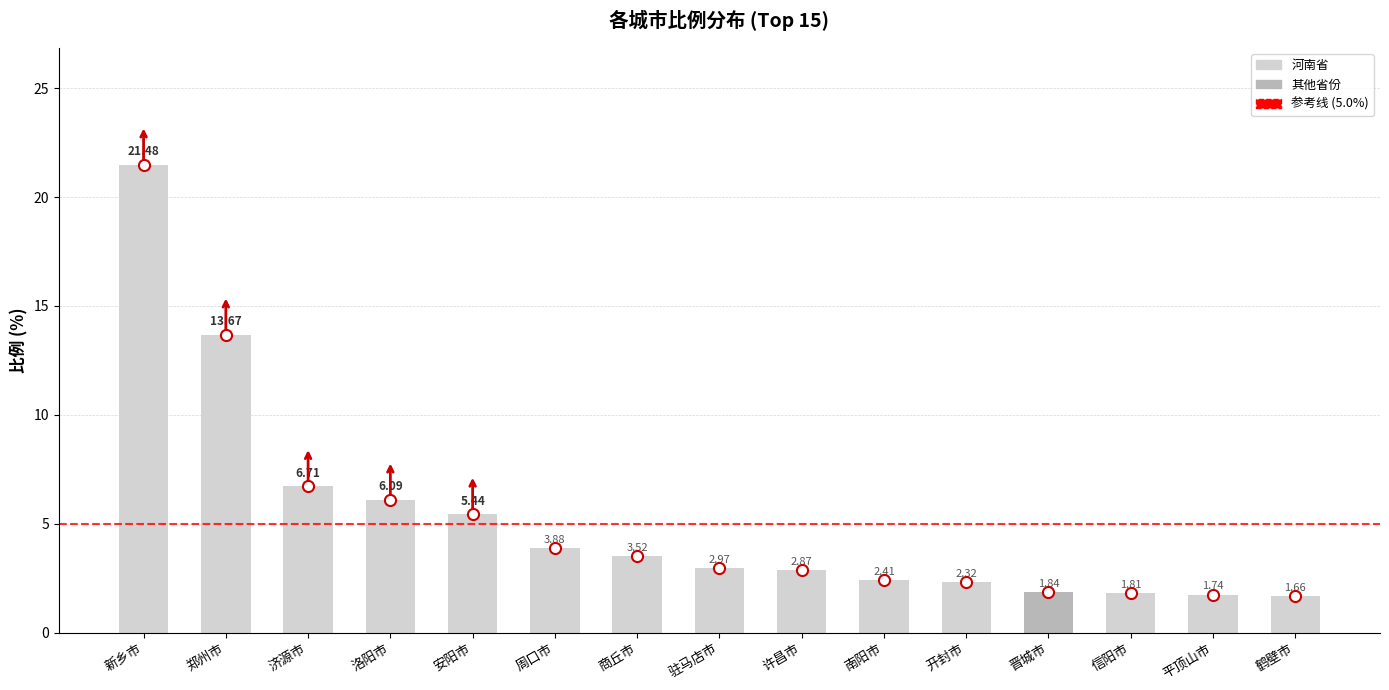

What is the difference between the values at 济源市 and 洛阳市?

0.6